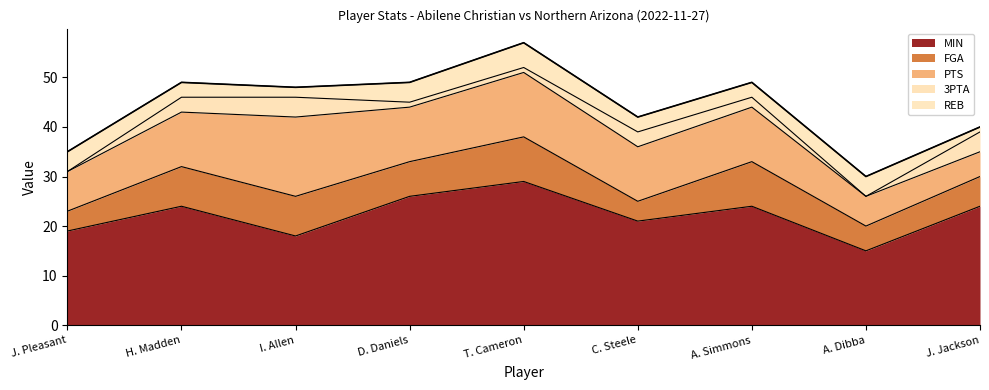

The value of REB at A. Dibba is 4. True or false?

True